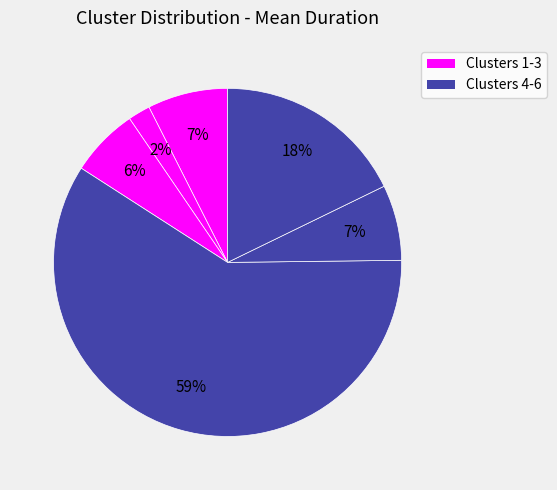

Rank the categories by value from lowest to highest.

Cluster 2, Cluster 3, Cluster 5, Cluster 1, Cluster 6, Cluster 4